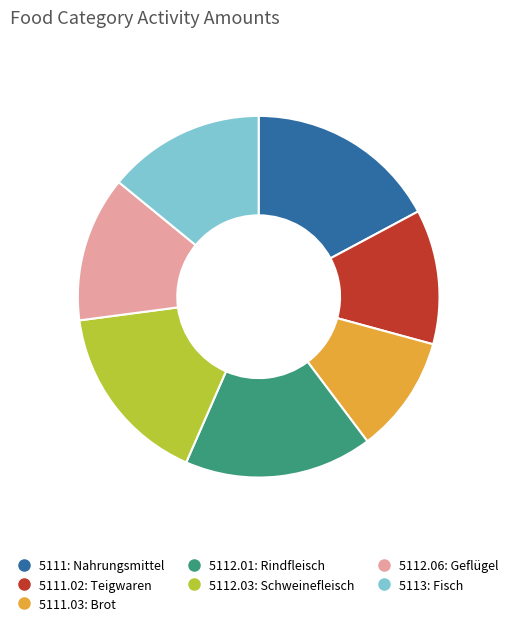

The 5113: Fisch slice represents 27% of the pie. True or false?

False